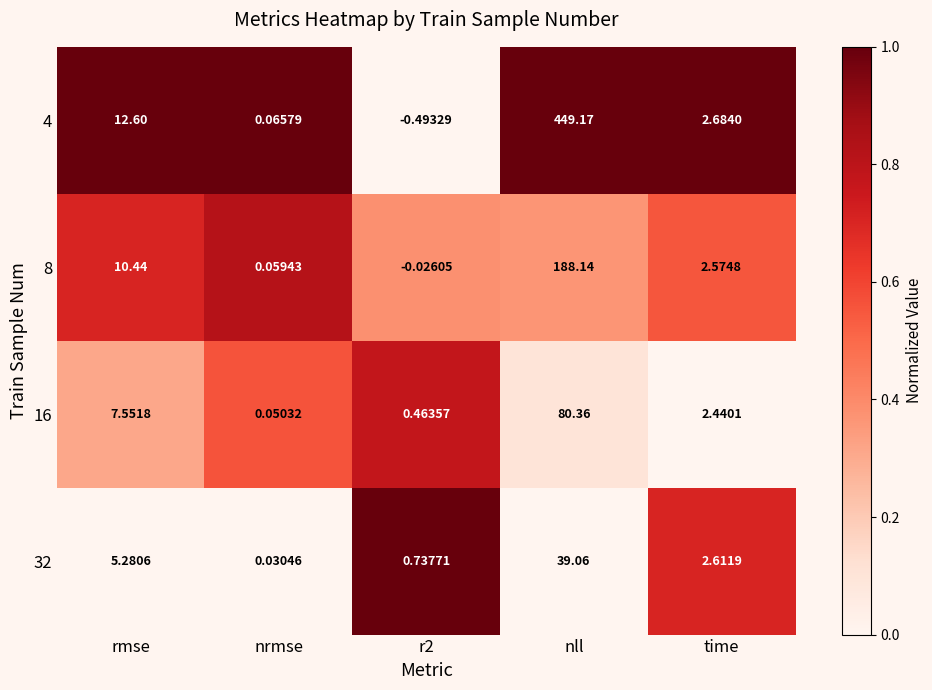

At which category is the sum across all series the highest?

nll